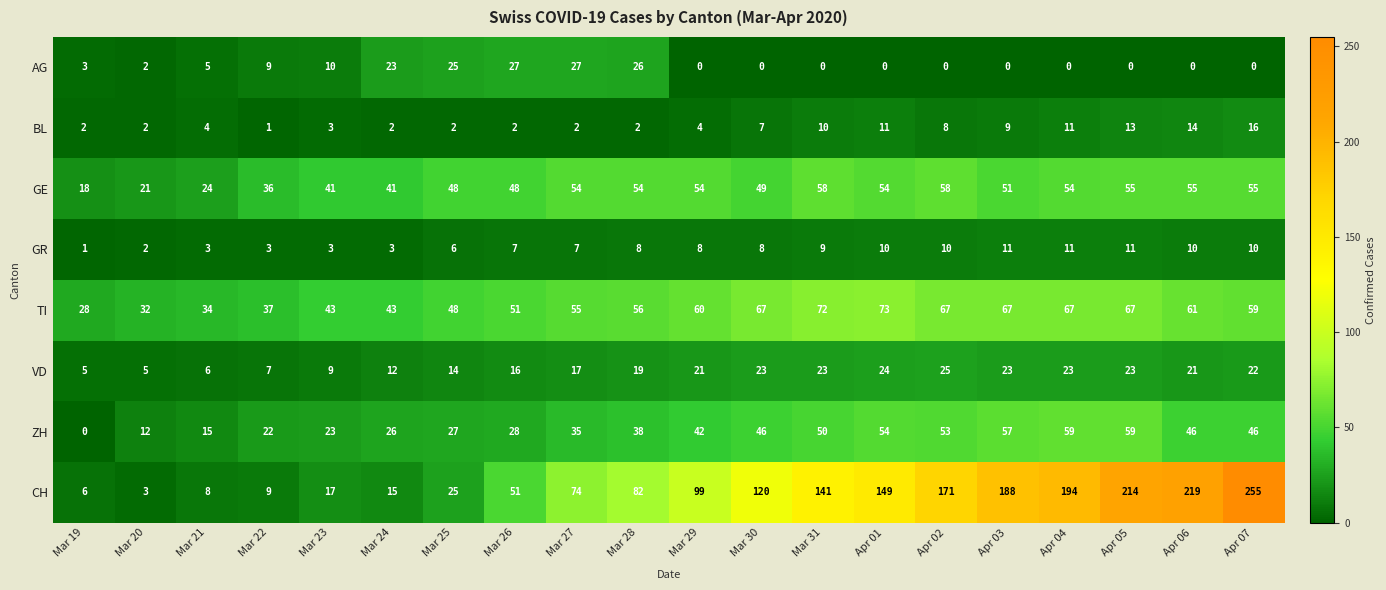

The value of AG at Mar 30 is 0. True or false?

True